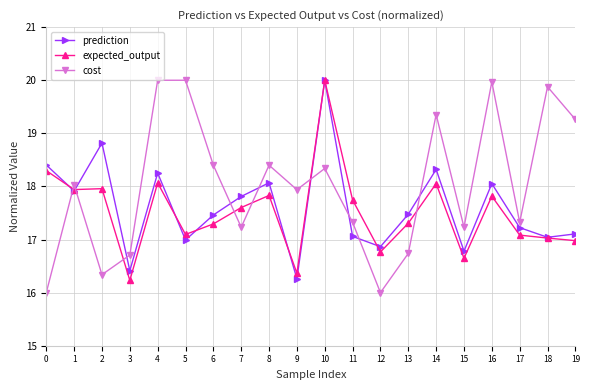

Does the chart display data point markers on the line(s)?

Yes